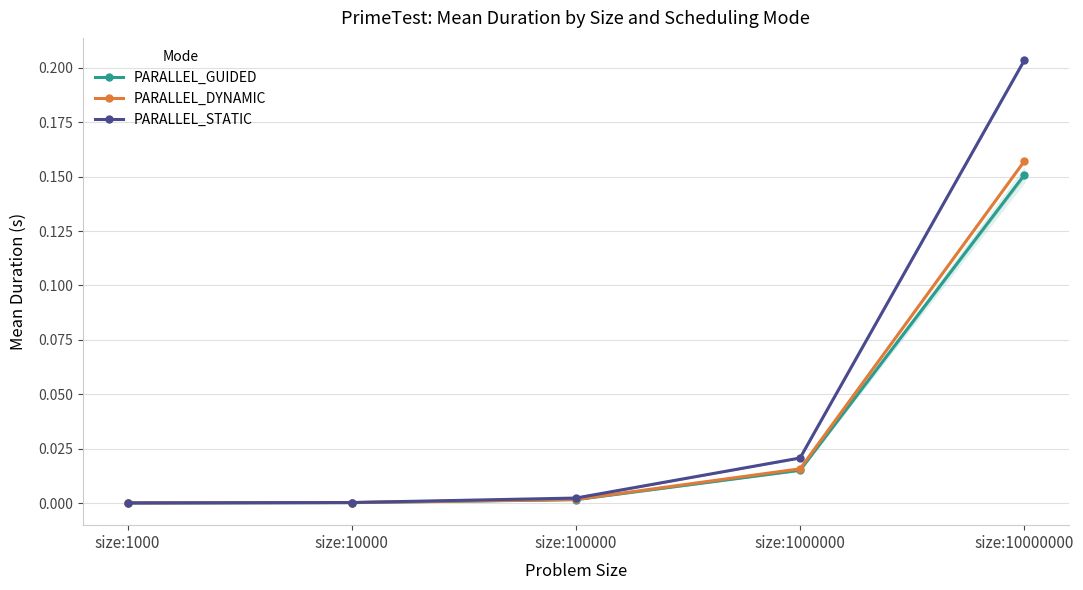

Which has a higher value, size:10000000 or size:100000?

size:10000000